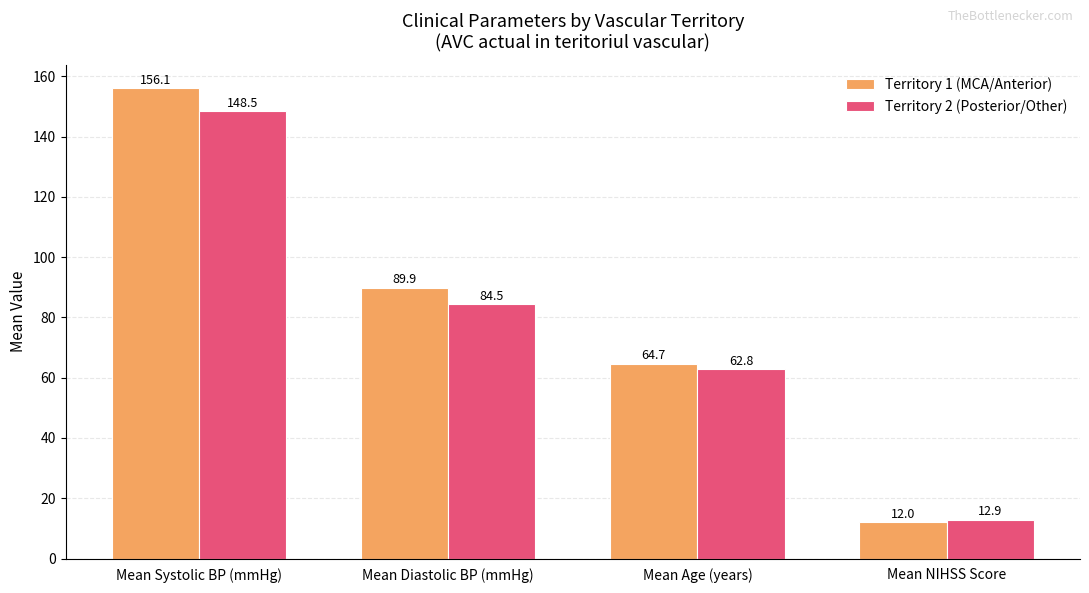

Which series changed the most between Mean Systolic BP (mmHg) and Mean Age (years)?

Territory 1 (MCA/Anterior)